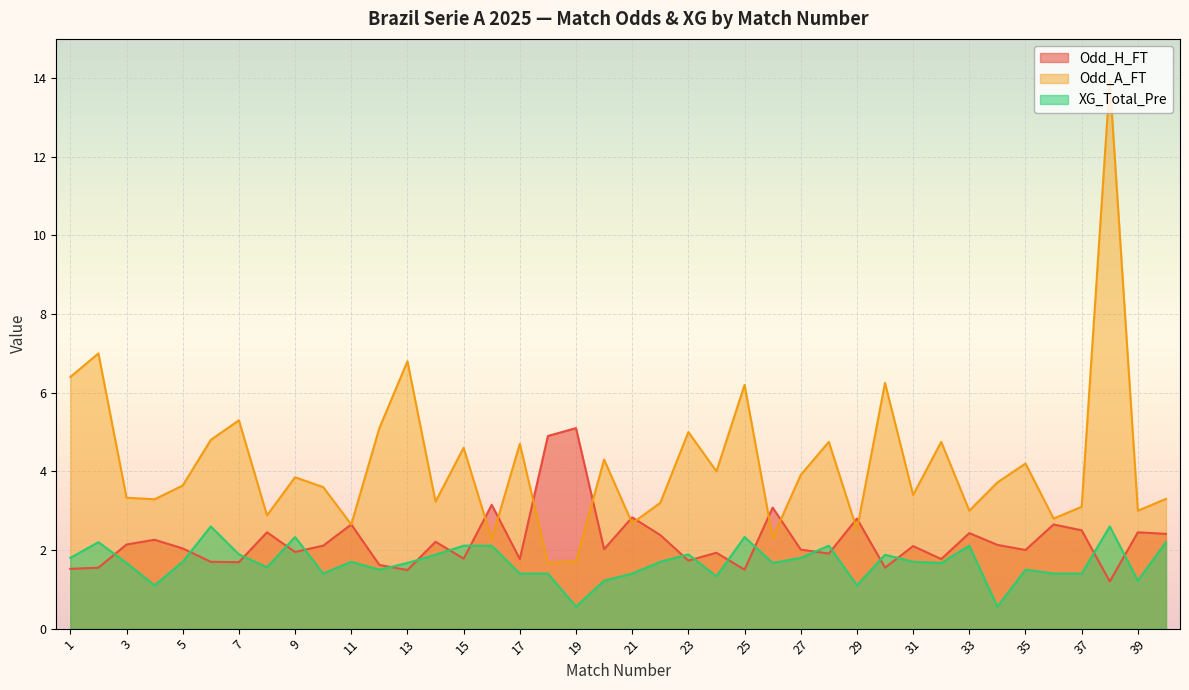

At which category does XG_Total_Pre reach its first local valley?

4